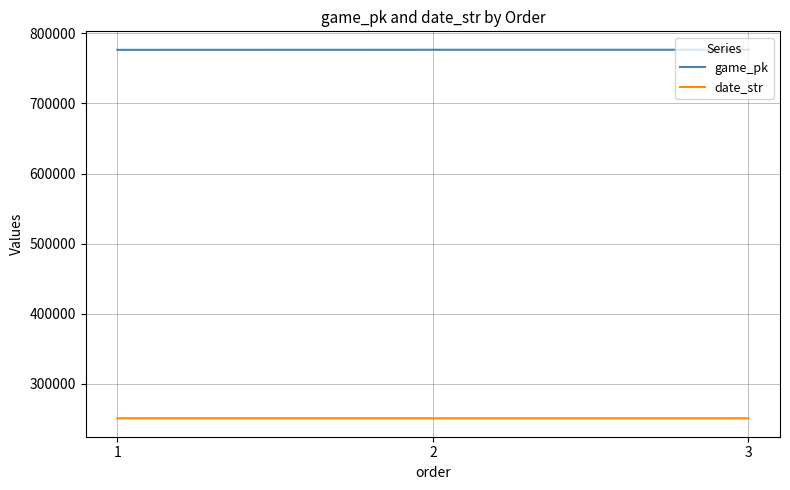

What is the difference between the highest and lowest values at 3?

525578